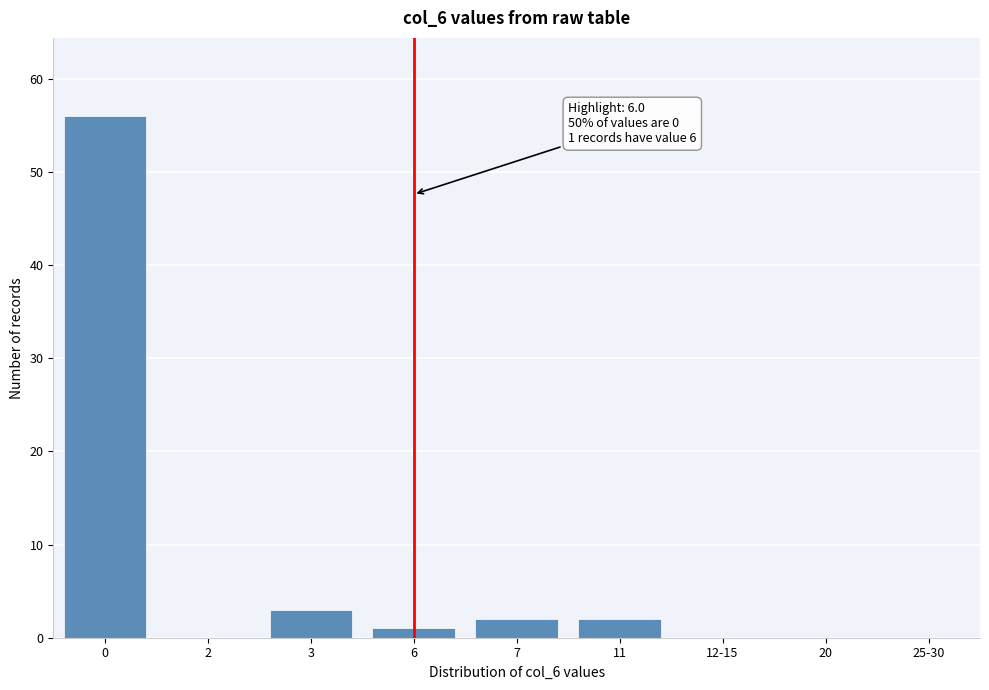

Reading left to right, list all the values displayed in this chart.

0=56	2=0	3=3	6=1	7=2	11=2	12-15=0	20=0	25-30=0